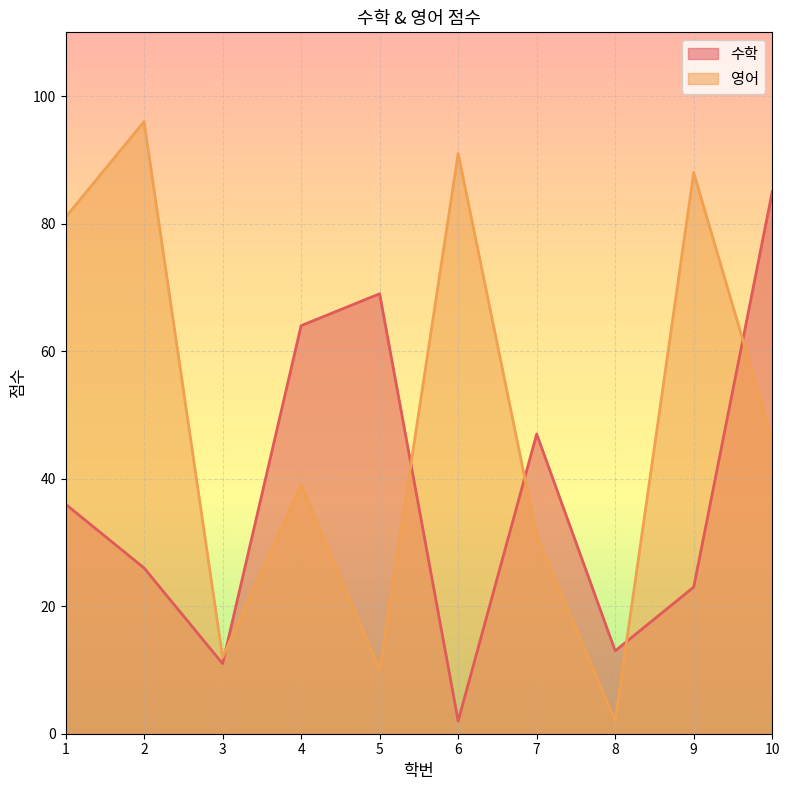

Which has a higher value, 10 or 6?

10